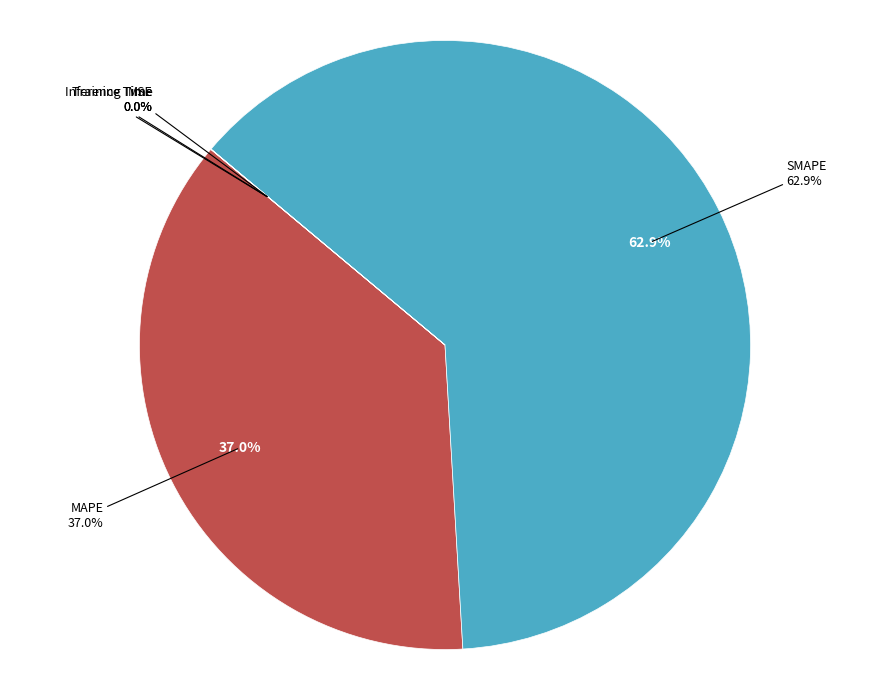

To the nearest percent, what is the difference between the Inference Time and SMAPE slice percentages?

63%